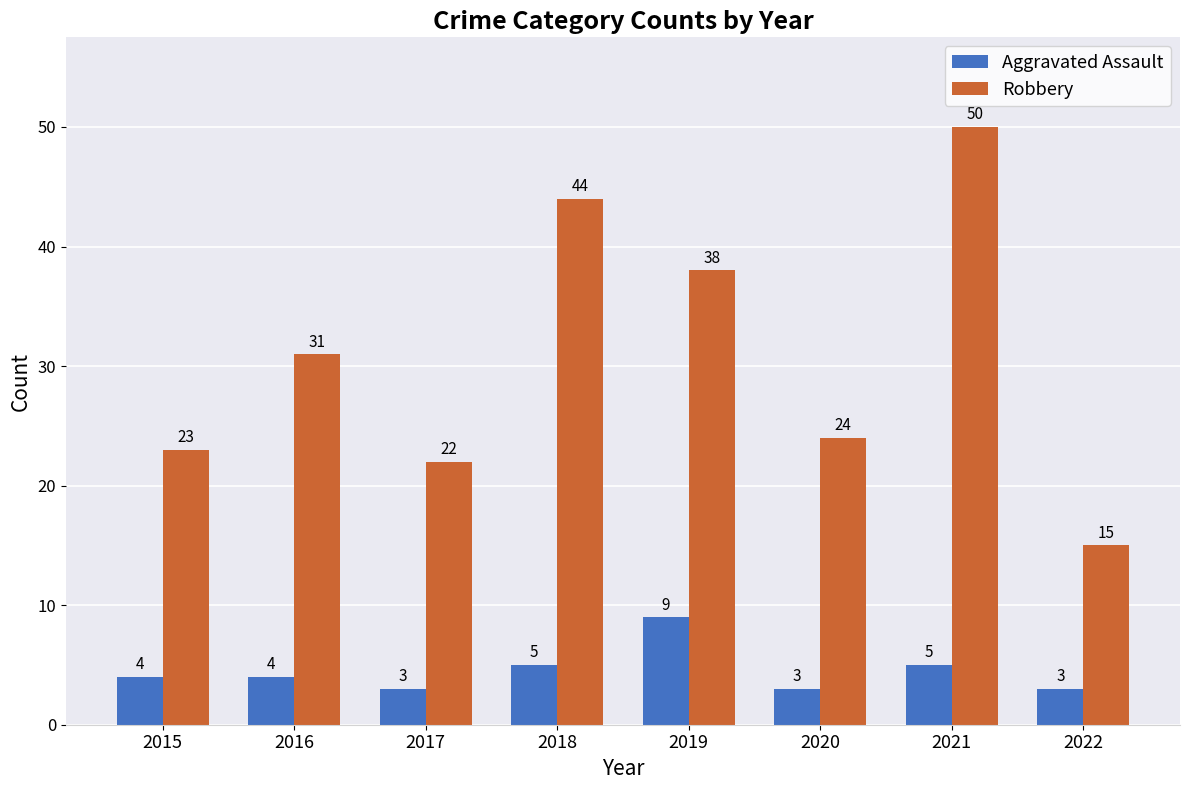

True or false: Robbery has a value of 31 at 2016.

True